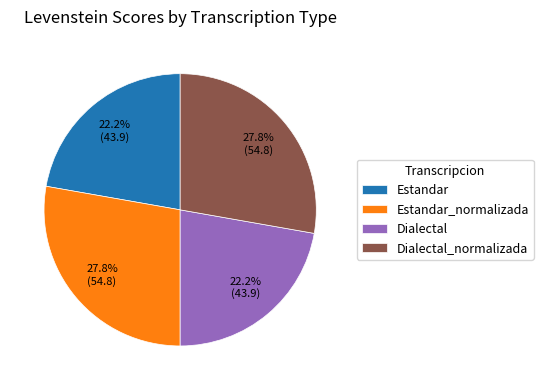

The Estandar slice represents 16% of the pie. True or false?

False